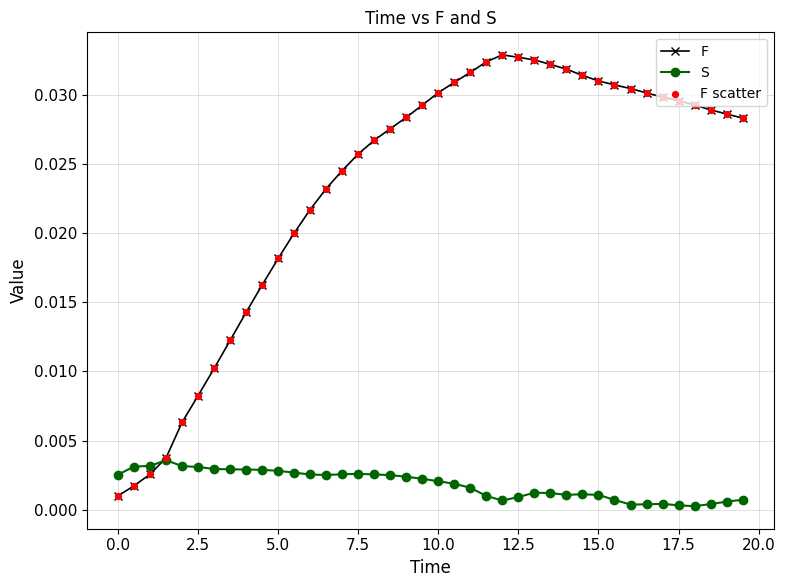

True or false: S has more than 2 interior local peaks.

True